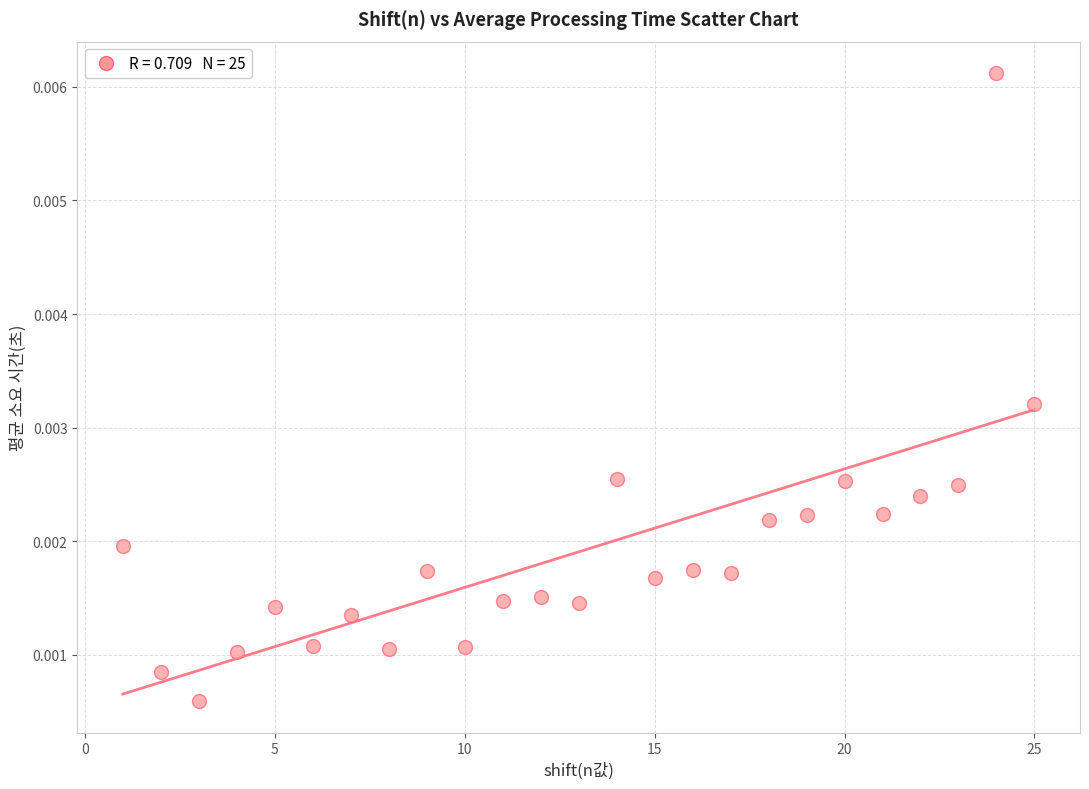

What is the range of X values (max minus min)?

24.0